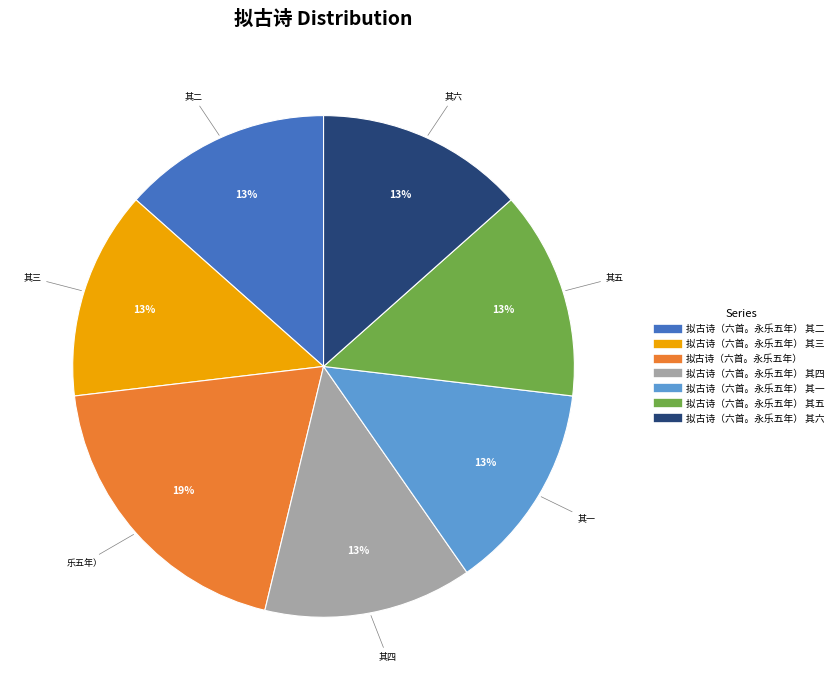

Is there a majority slice in this chart?

No